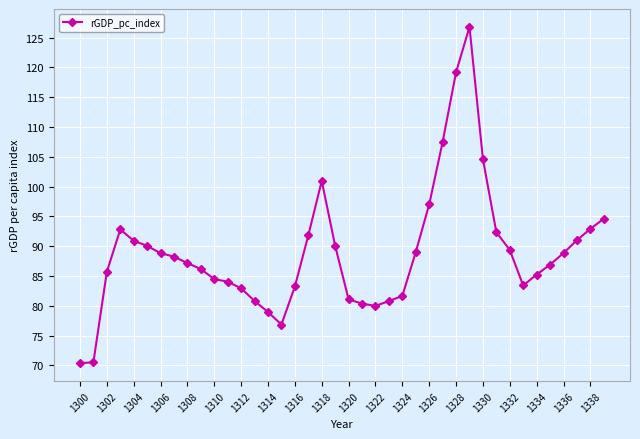

What is the minimum value shown in the chart?

70.4